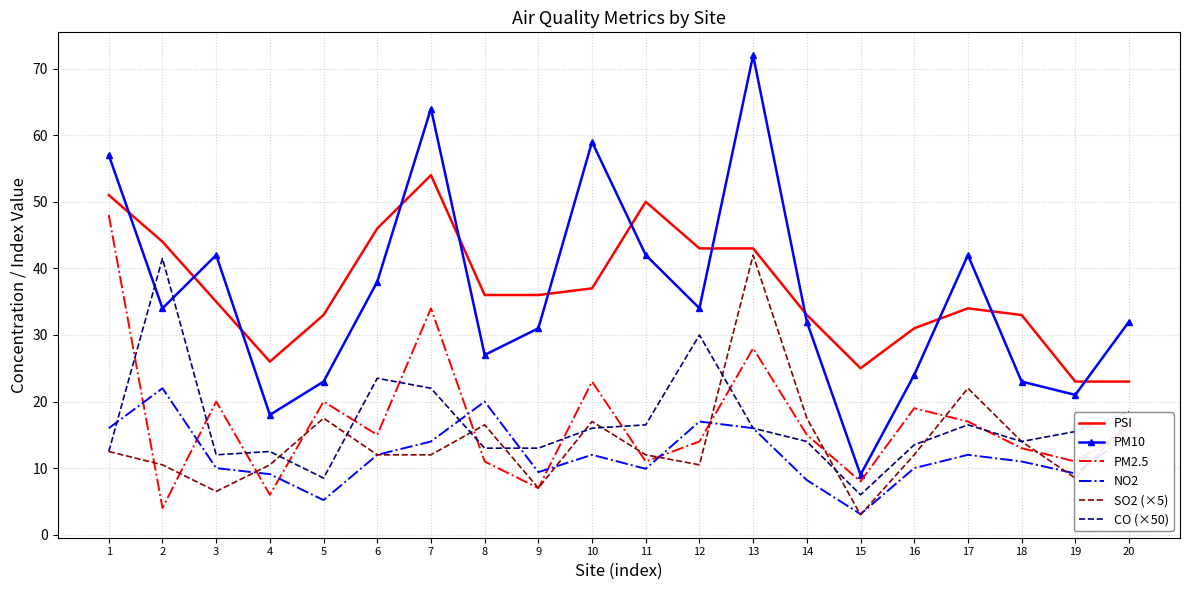

Between 8 and 17, which series saw the biggest shift?

PM10